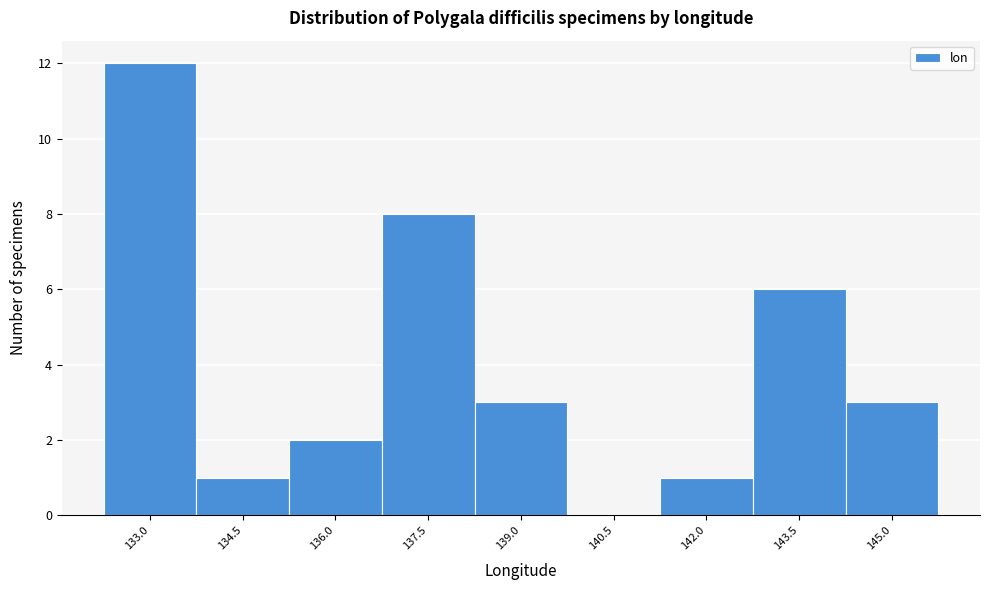

Reading left to right, transcribe all the data shown in this chart.

133.0=12	134.5=1	136.0=2	137.5=8	139.0=3	140.5=0	142.0=1	143.5=6	145.0=3